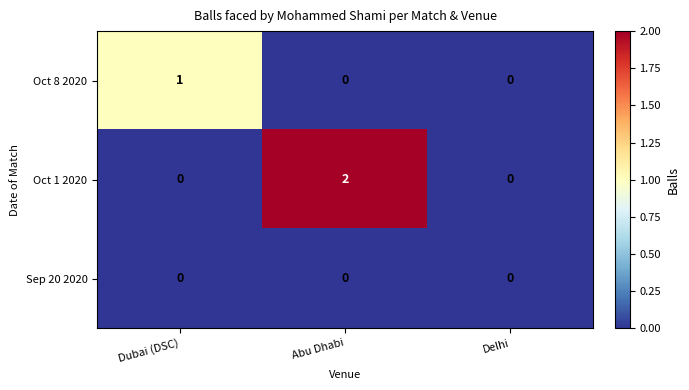

Reading left to right, transcribe all the data shown in this chart.

Oct 8 2020: Dubai (DSC)=1	Abu Dhabi=0	Delhi=0
Oct 1 2020: Dubai (DSC)=0	Abu Dhabi=2	Delhi=0
Sep 20 2020: Dubai (DSC)=0	Abu Dhabi=0	Delhi=0